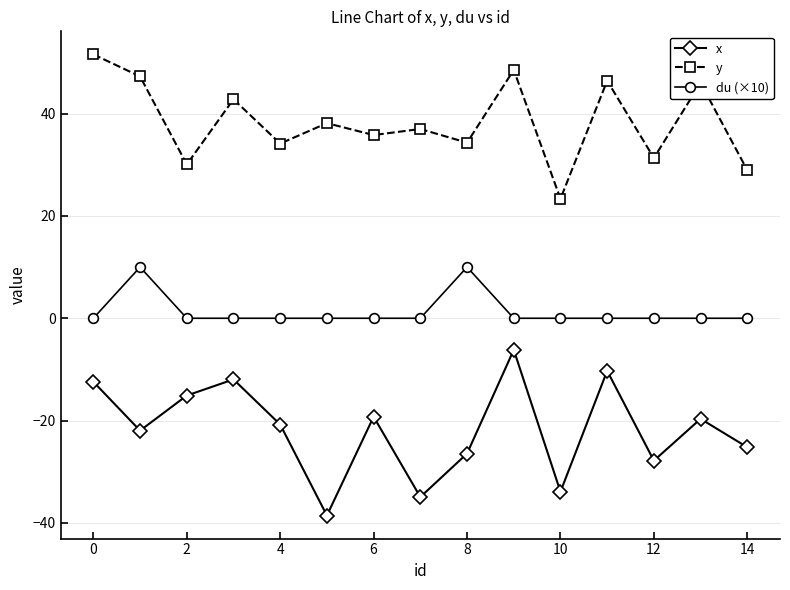

How many interior local peaks does the y series have?

6